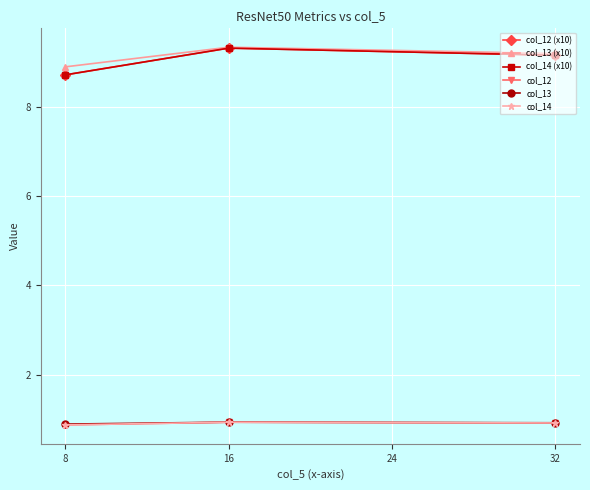

Does the chart have visible grid lines?

Yes